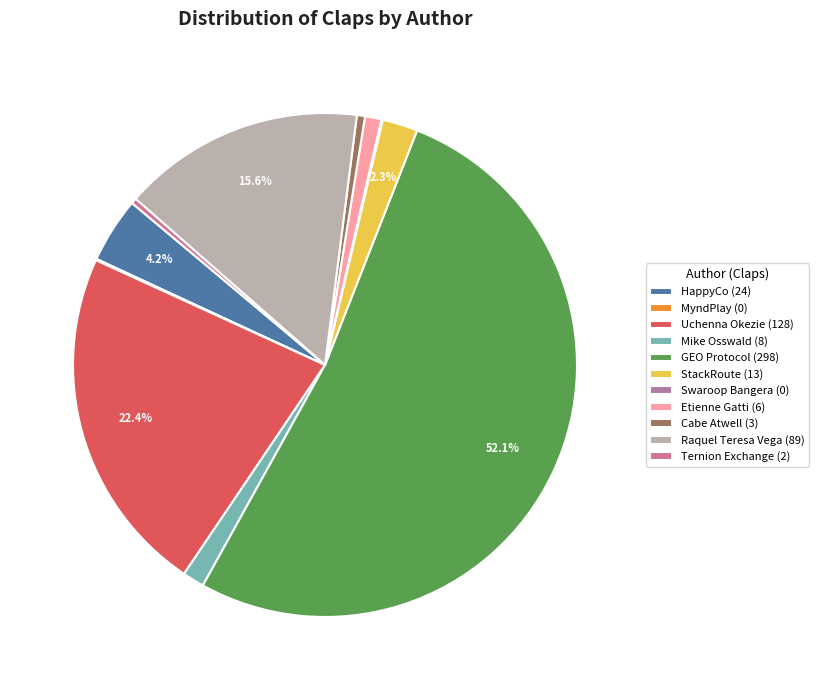

Which slice is the smallest?

MyndPlay